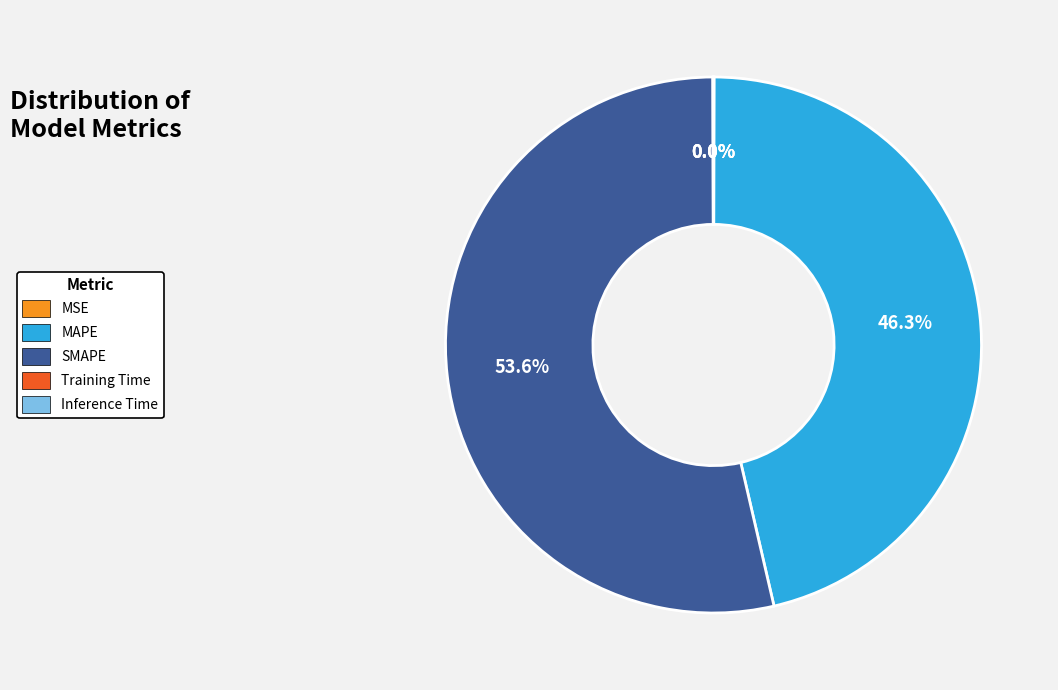

What is the largest slice in the pie chart?

SMAPE